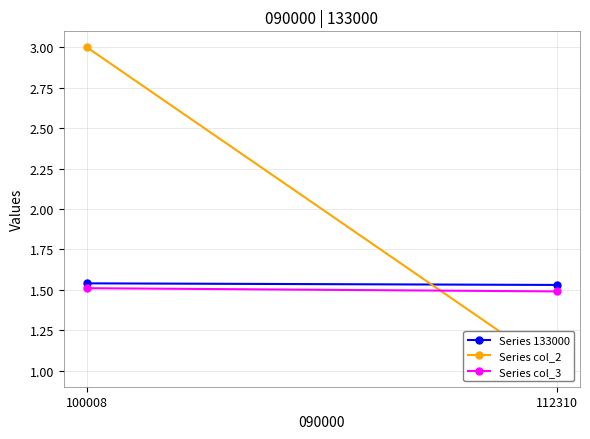

Reading left to right, what are all the values shown in this chart?

Series 133000: 1.5	1.5
Series col_2: 3.0	1.0
Series col_3: 1.5	1.5